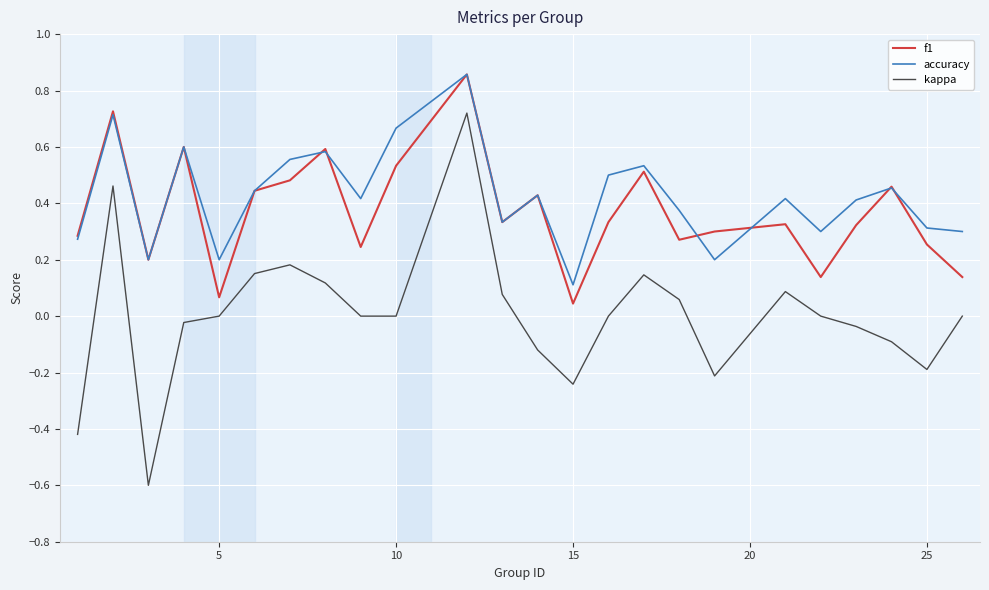

How many lines are shown in the chart?

3